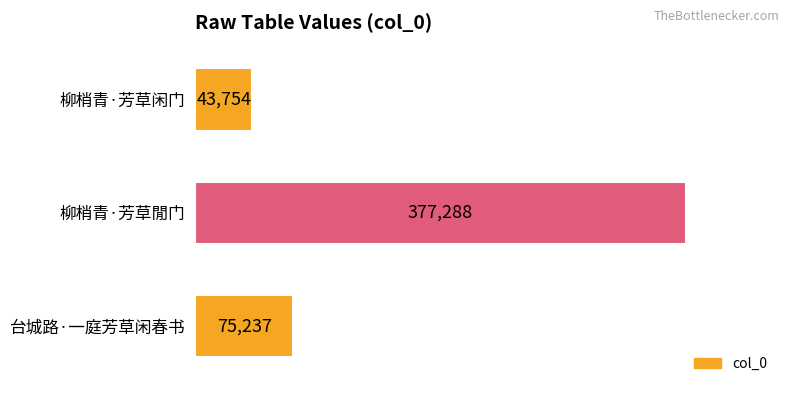

The value at 柳梢青·芳草閒门 is 377288. True or false?

True